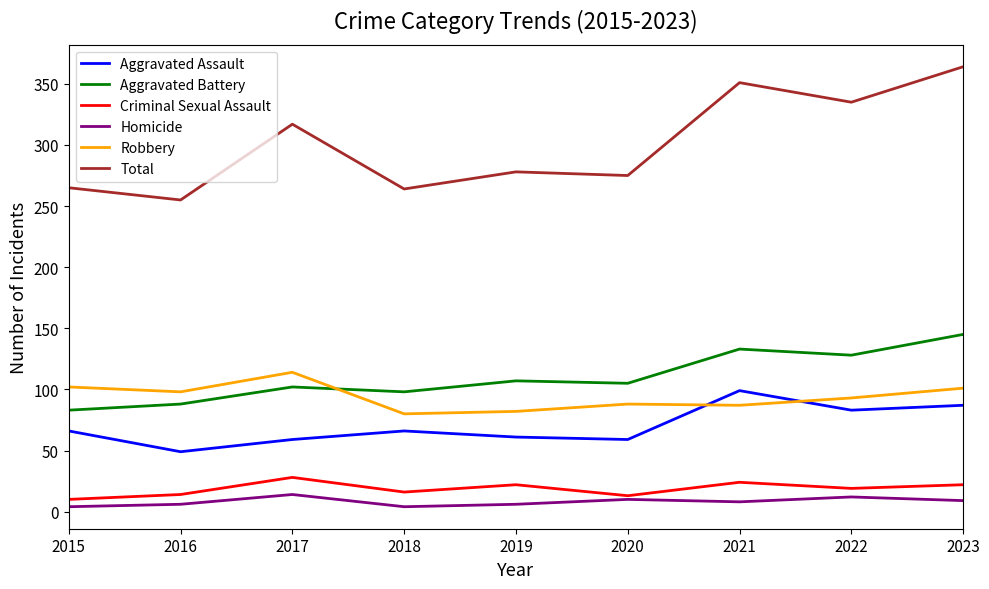

True or false: Robbery and Homicide cross at least once.

False